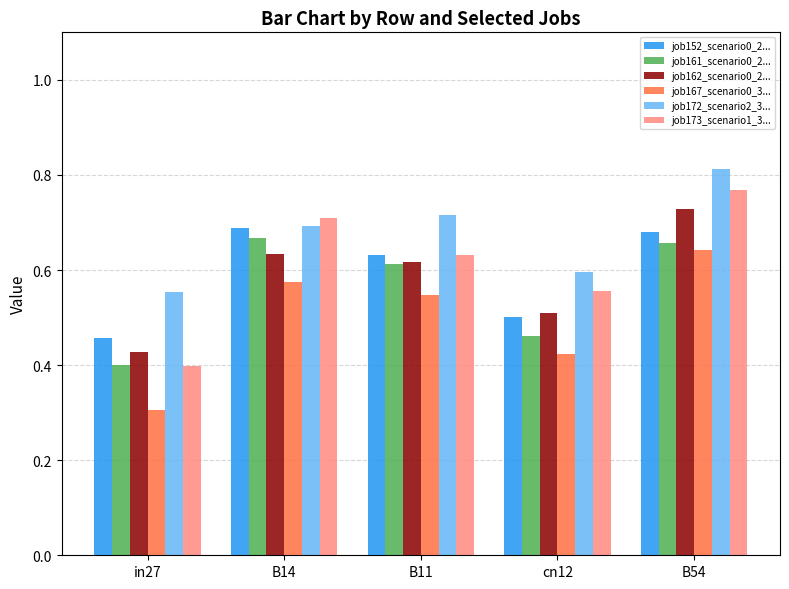

What is the minimum value shown in the chart?

0.3